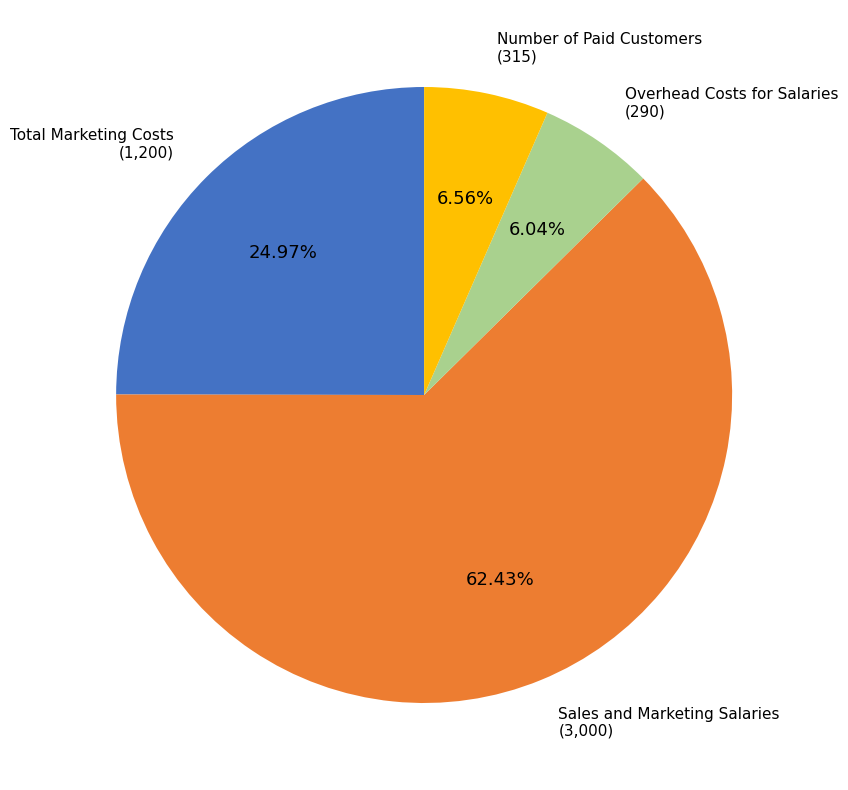

Is there a majority slice in this chart?

Yes